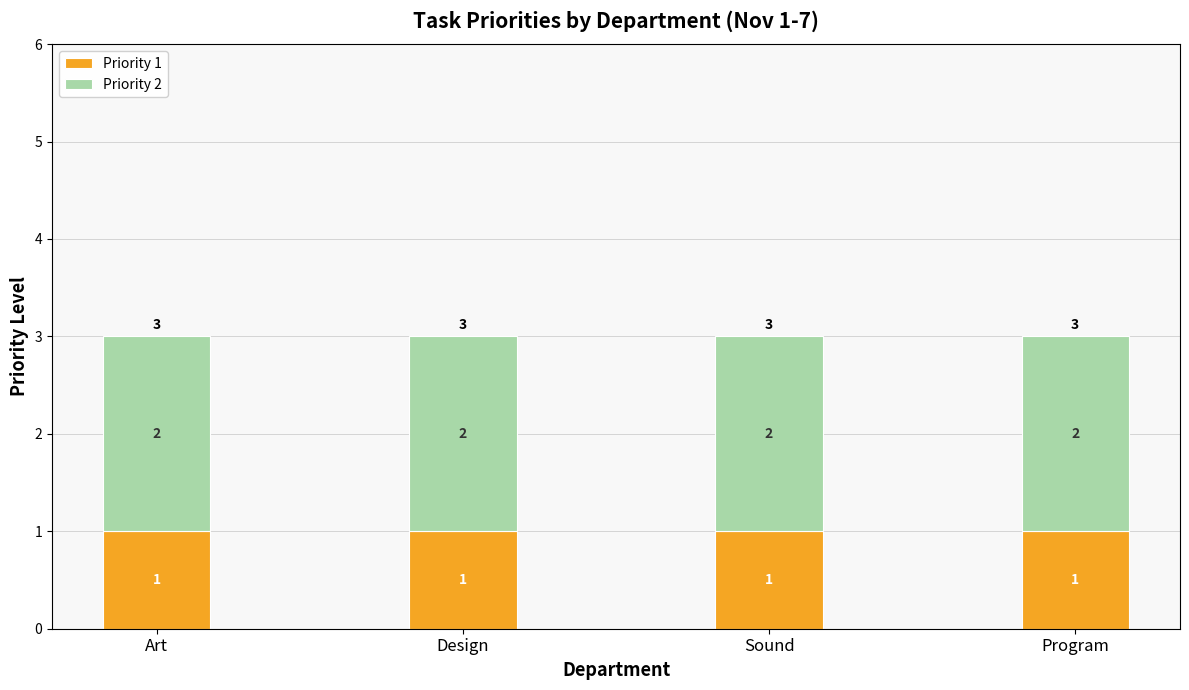

The Priority 1 series shows 1 at Art. True or false?

True